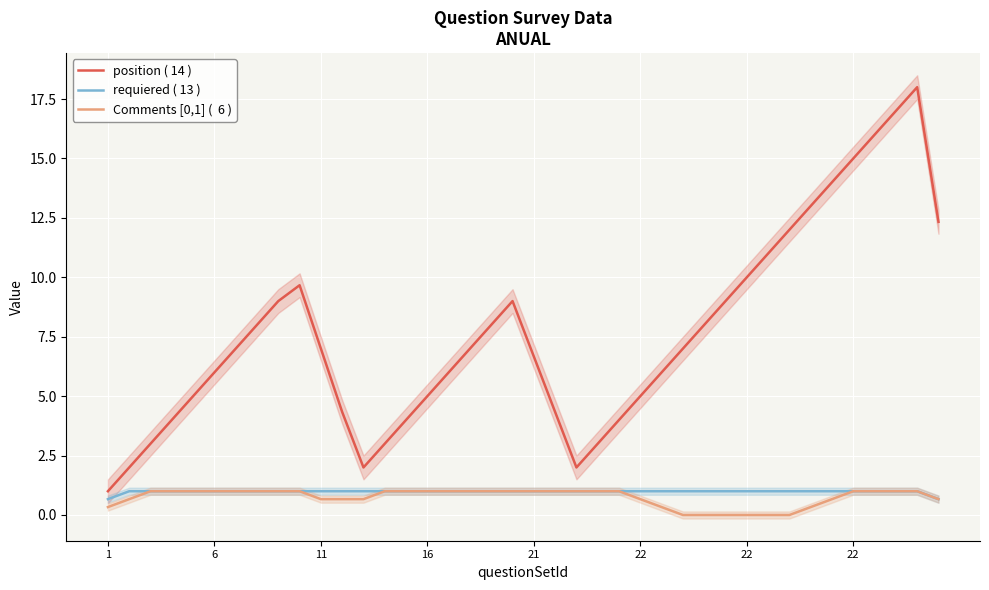

Is it true that requiered ( 13 ) equals 1.7 at 28?

False